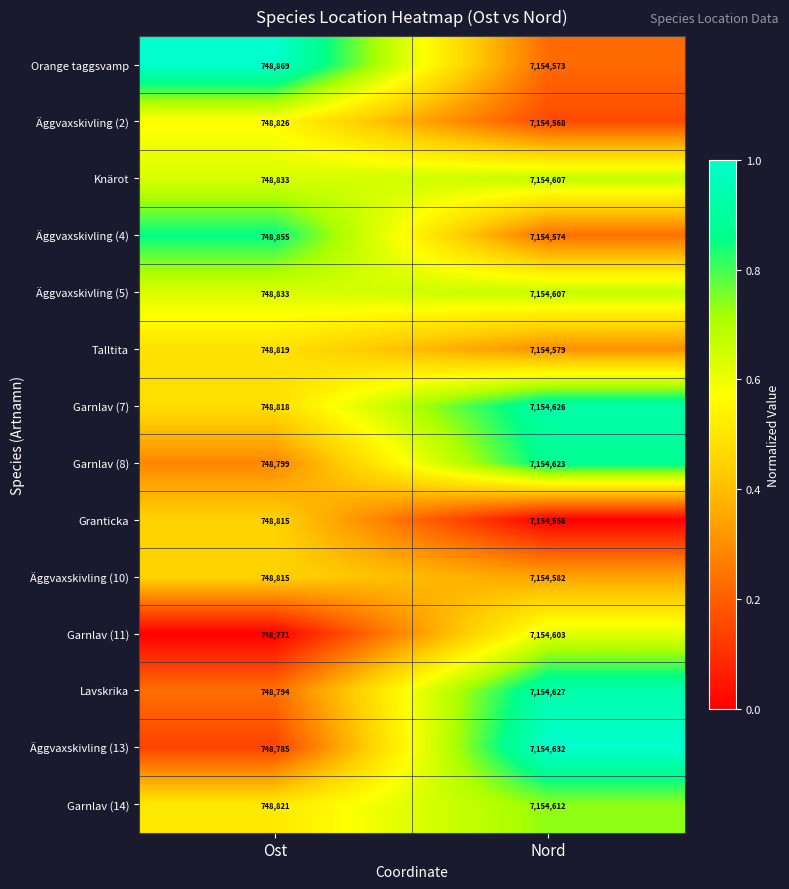

Reading left to right, extract all data points from this chart.

Orange taggsvamp: 748869	7154573
Äggvaxskivling (2): 748826	7154568
Knärot: 748833	7154607
Äggvaxskivling (4): 748855	7154574
Äggvaxskivling (5): 748833	7154607
Talltita: 748819	7154579
Garnlav (7): 748818	7154626
Garnlav (8): 748799	7154623
Granticka: 748815	7154556
Äggvaxskivling (10): 748815	7154582
Garnlav (11): 748771	7154603
Lavskrika: 748794	7154627
Äggvaxskivling (13): 748785	7154632
Garnlav (14): 748821	7154612